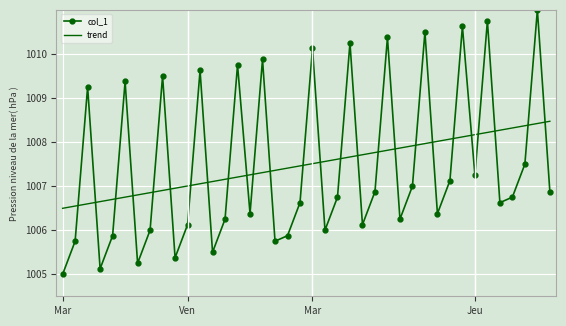

Which series ends up on top after the final intersection of col_1 and trend?

trend